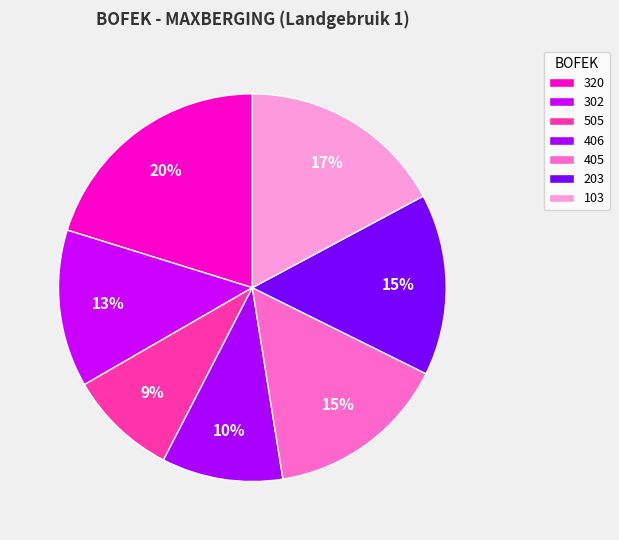

To the nearest percent, what portion does 406 represent?

10%